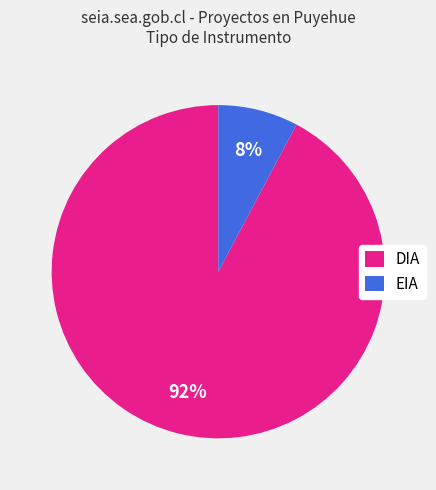

Which category has the smallest portion of the pie?

EIA